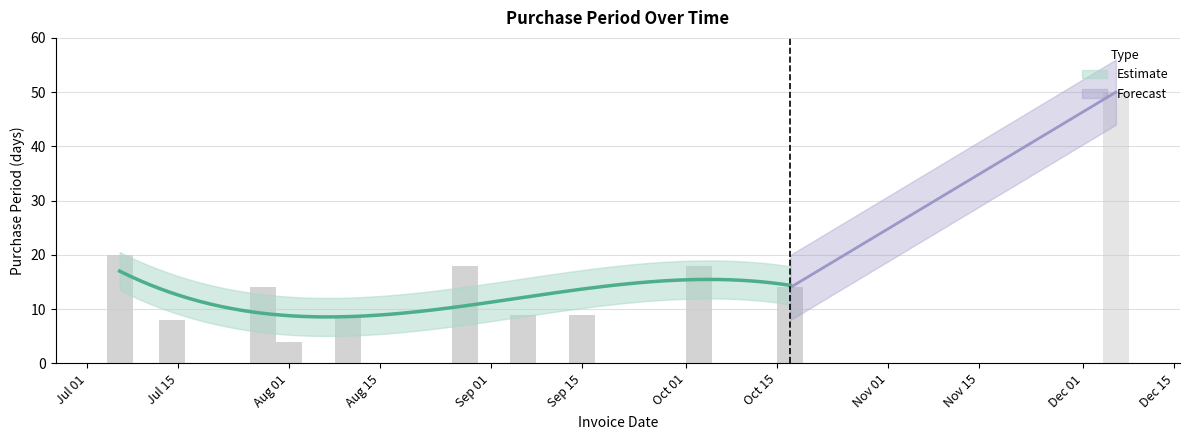

Reading left to right, transcribe all the data shown in this chart.

20	8	14	4	9	18	9	9	18	14	50